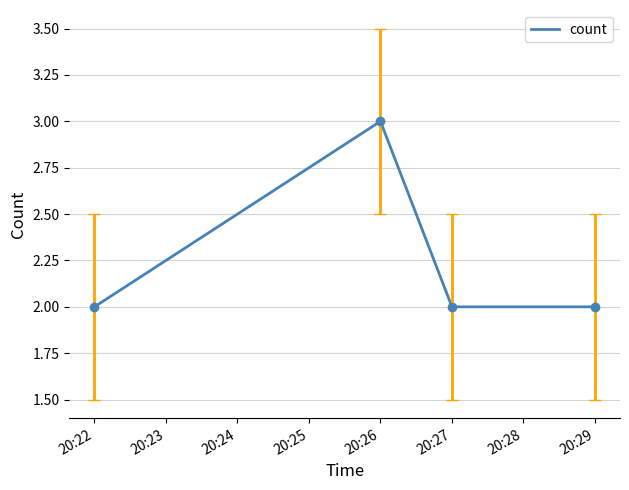

Approximately how many times larger is the value at 20:29 compared to 20:22?

1.0